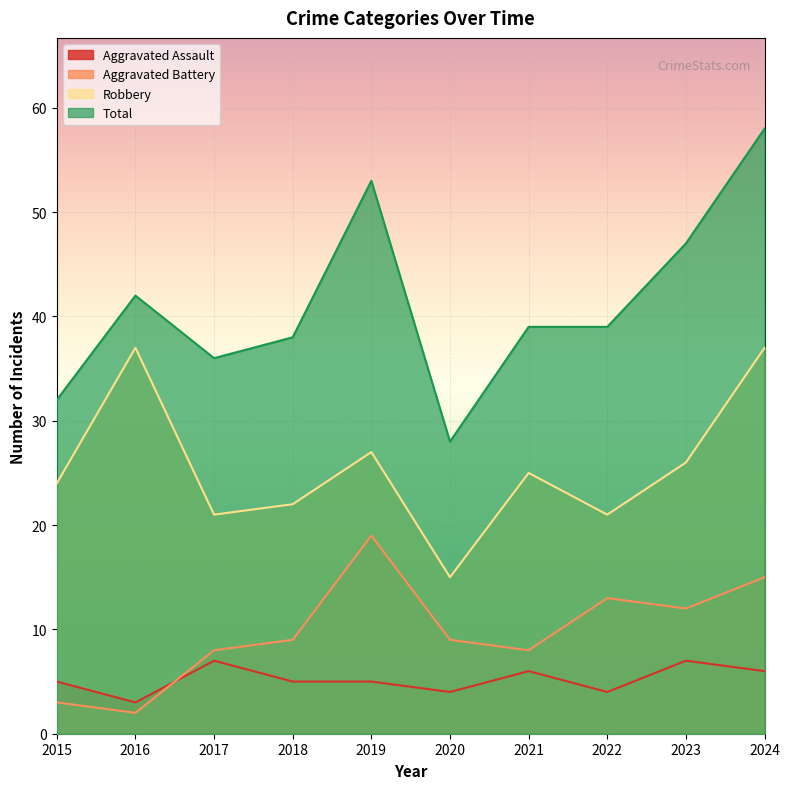

True or false: Robbery has a value of 22 at 2018.

True